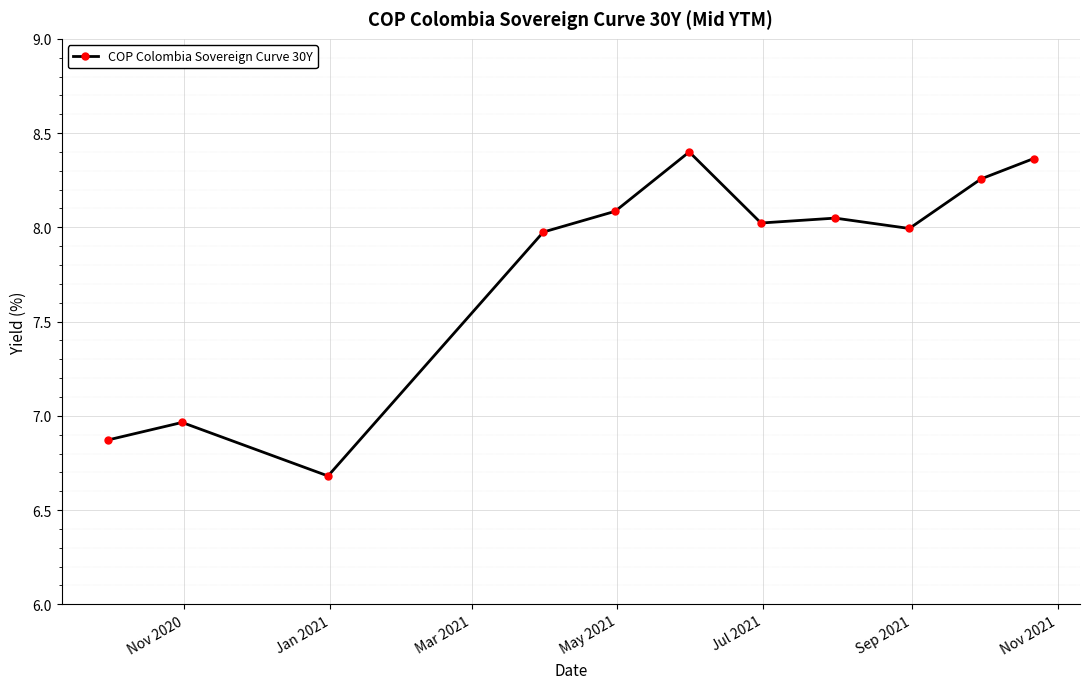

Does the chart have visible grid lines?

Yes